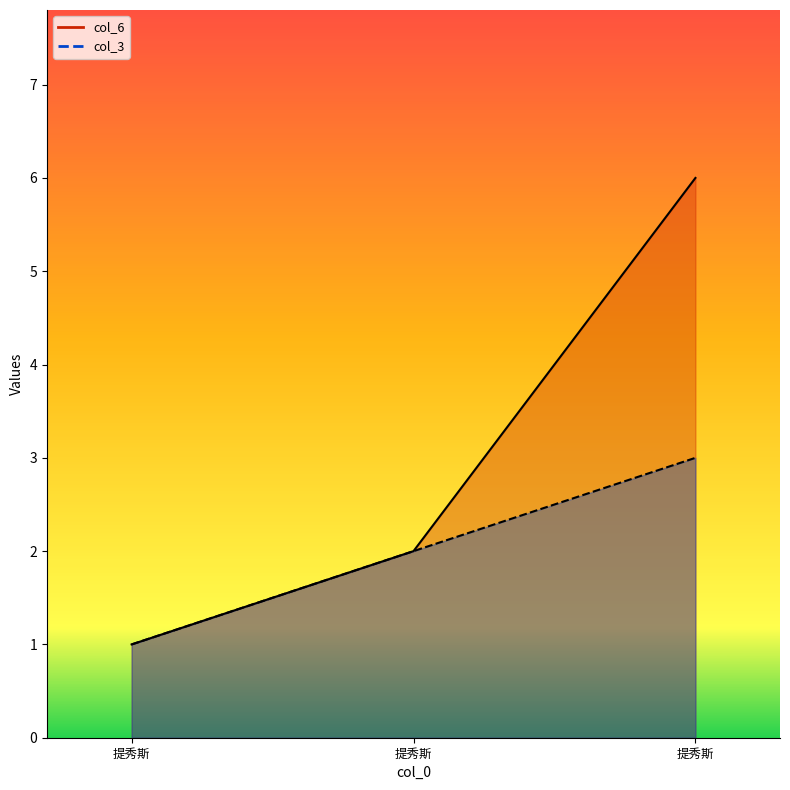

The value of col_6 at 提秀斯 is 3. True or false?

False